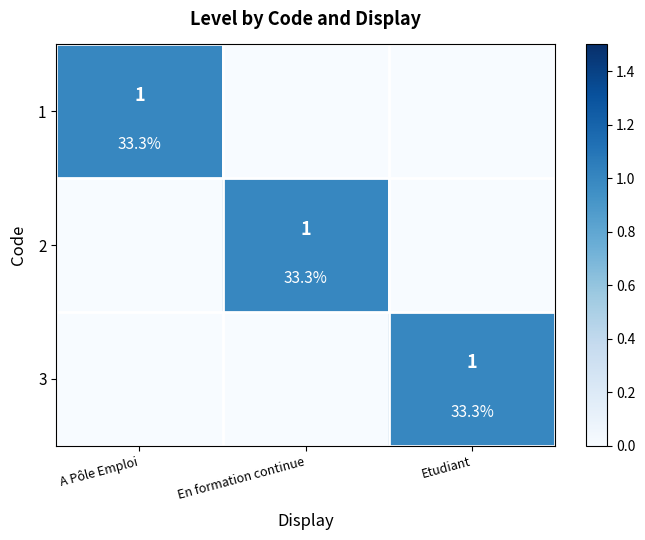

How many data points in 2 are above 0?

1